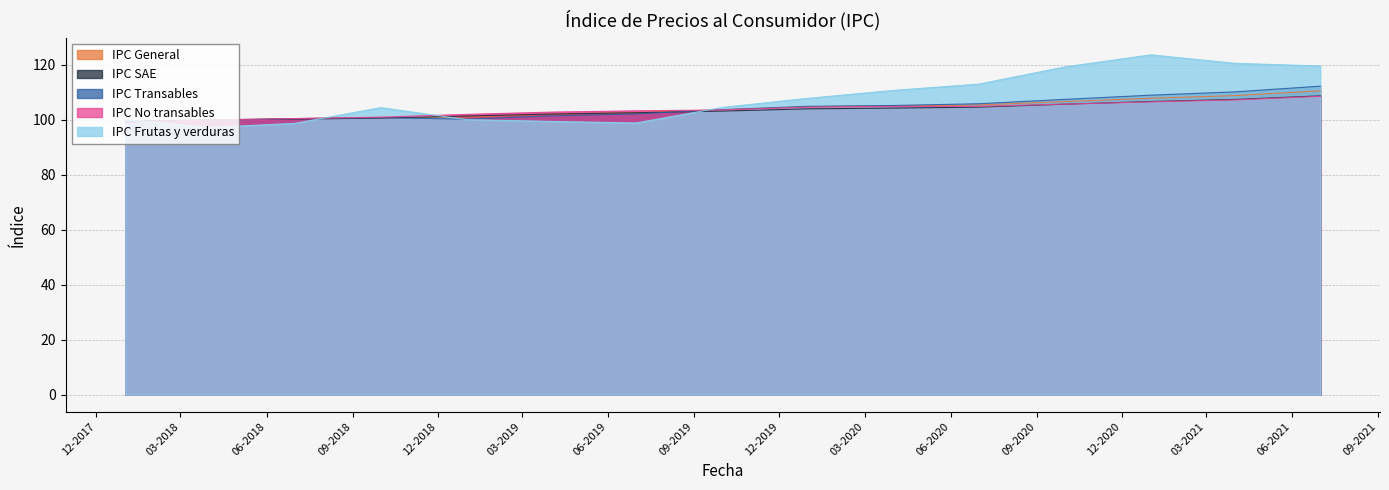

Does the chart have visible grid lines?

Yes